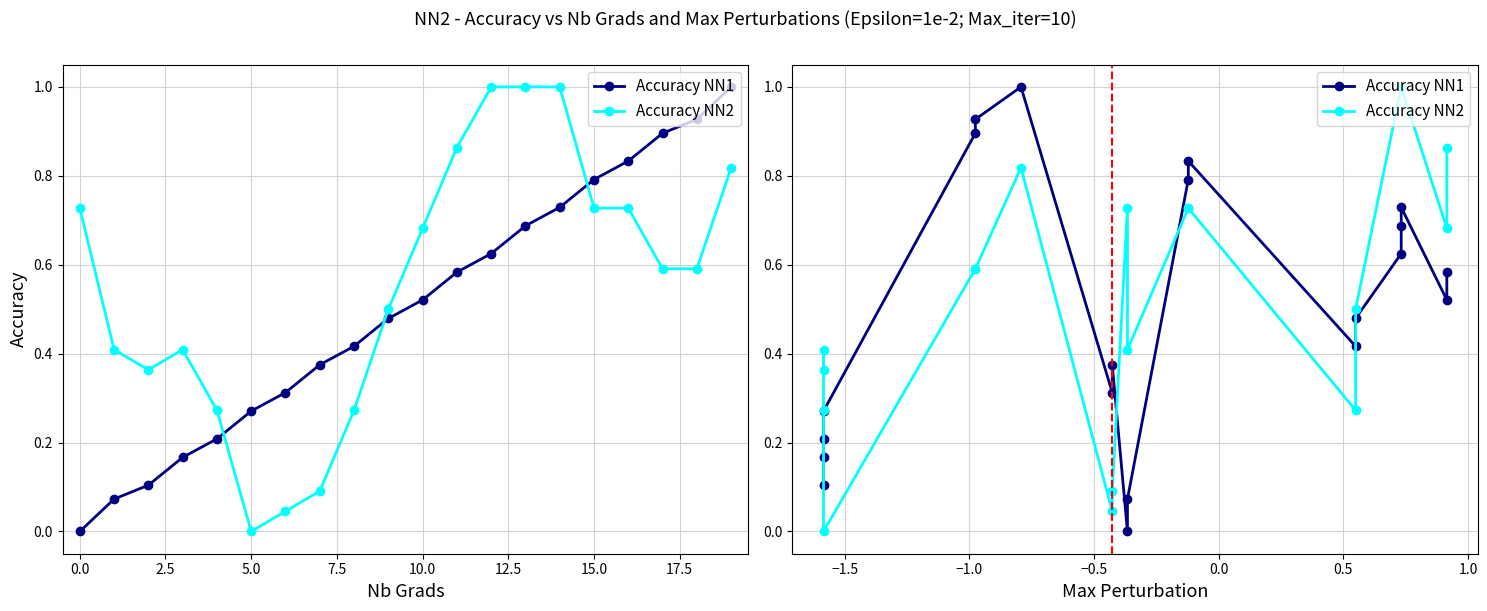

Is this an area chart (filled region under the line)?

No